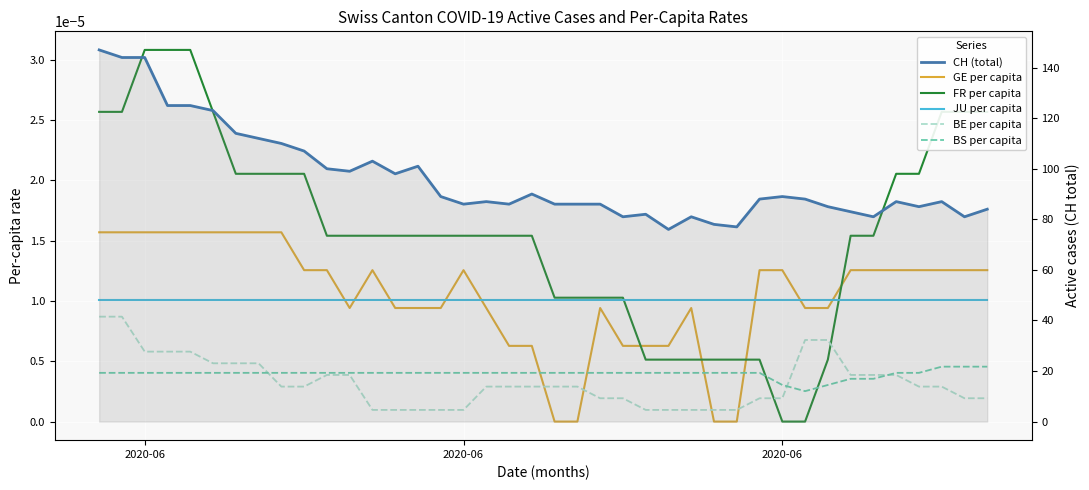

True or false: BS per capita has more than 2 points higher than both neighbors.

False